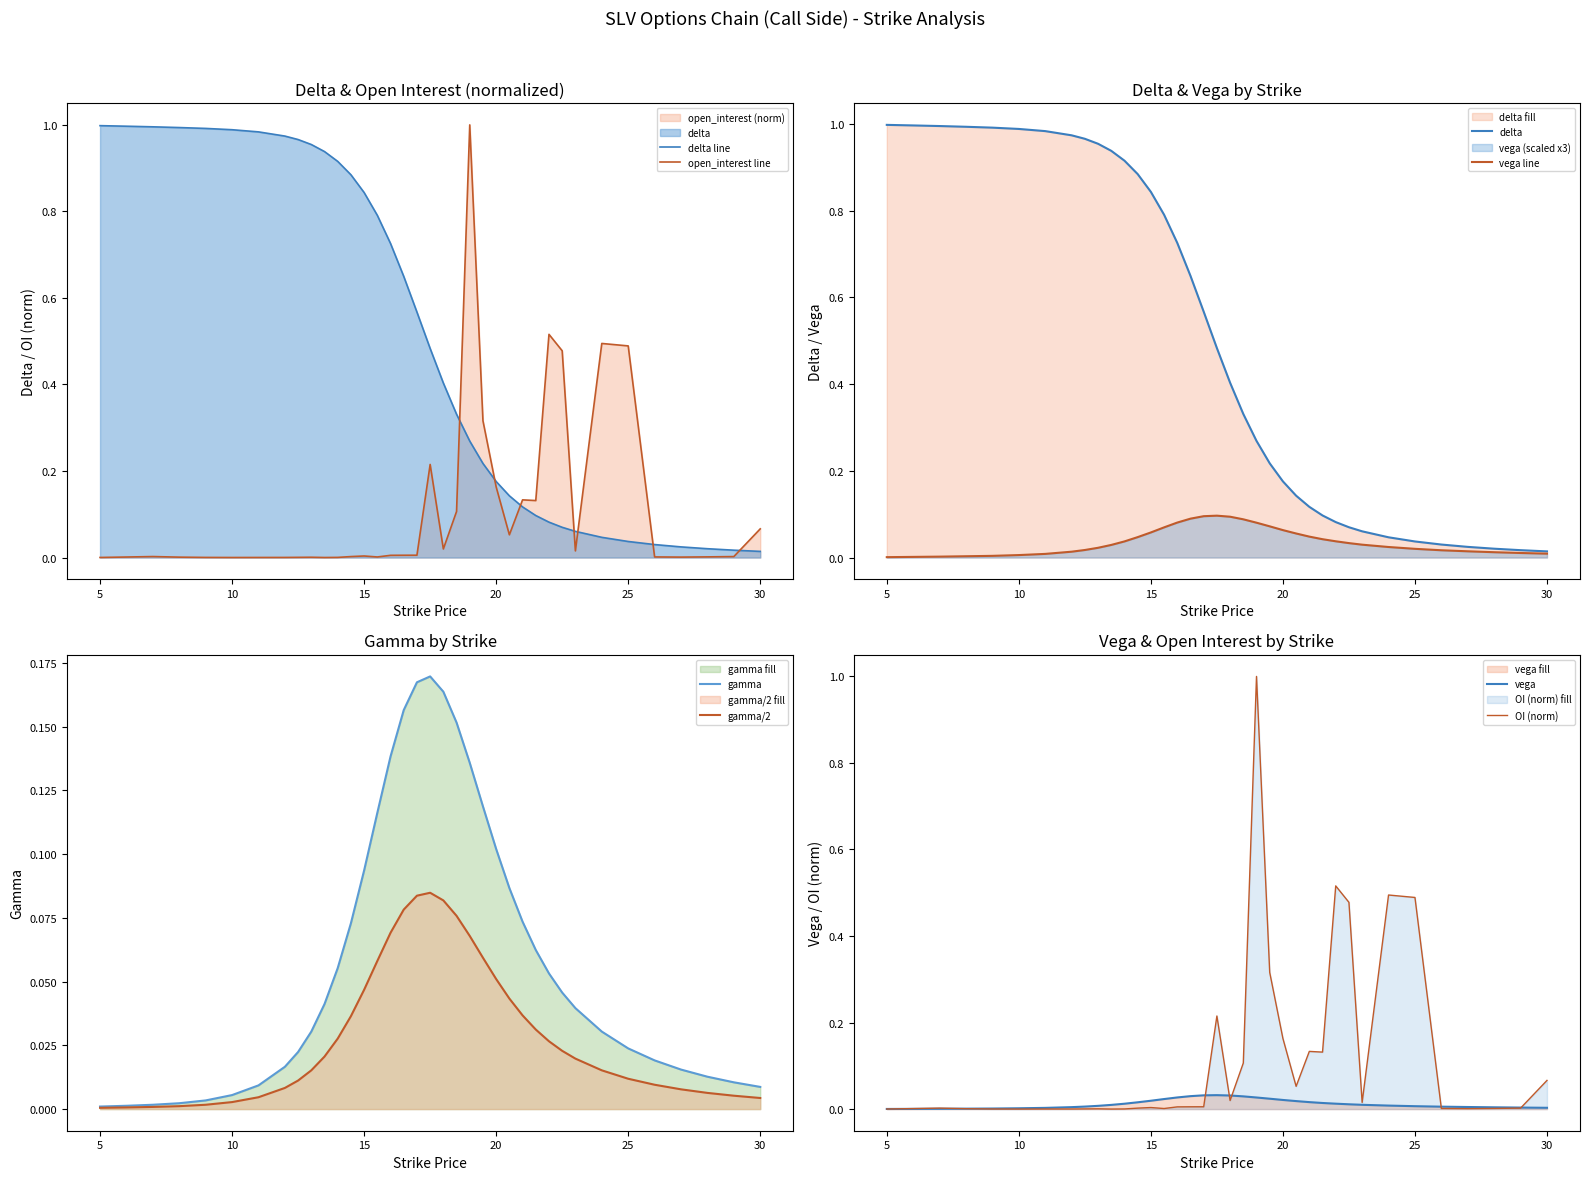

What is the difference between the maximum and second lowest values in the gamma series?

0.2